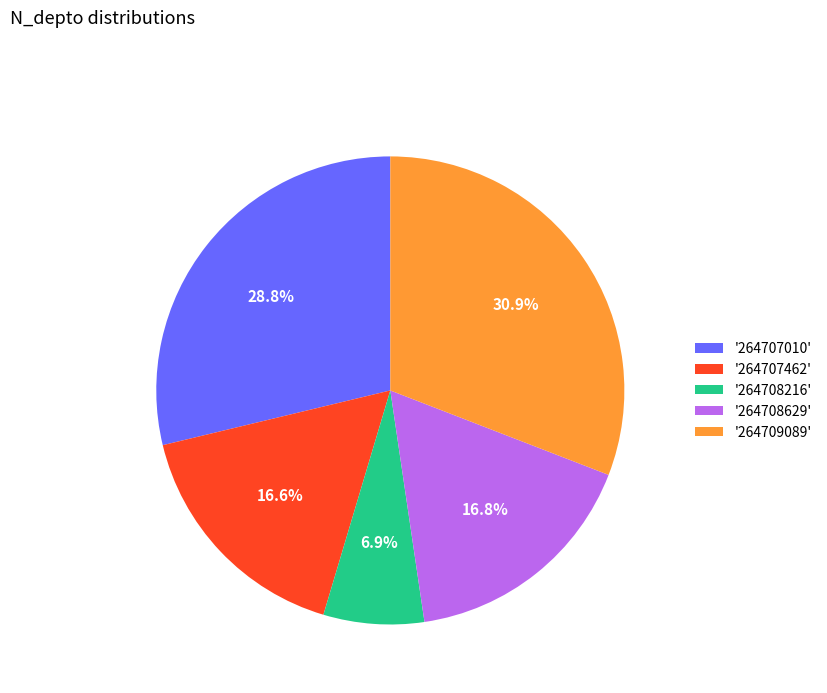

Which slice is the largest?

'264709089'